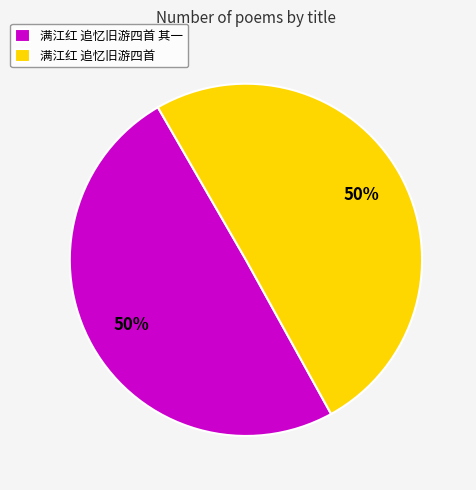

What is the ratio of the value at 满江红 追忆旧游四首 to the value at 满江红 追忆旧游四首 其一?

1.0